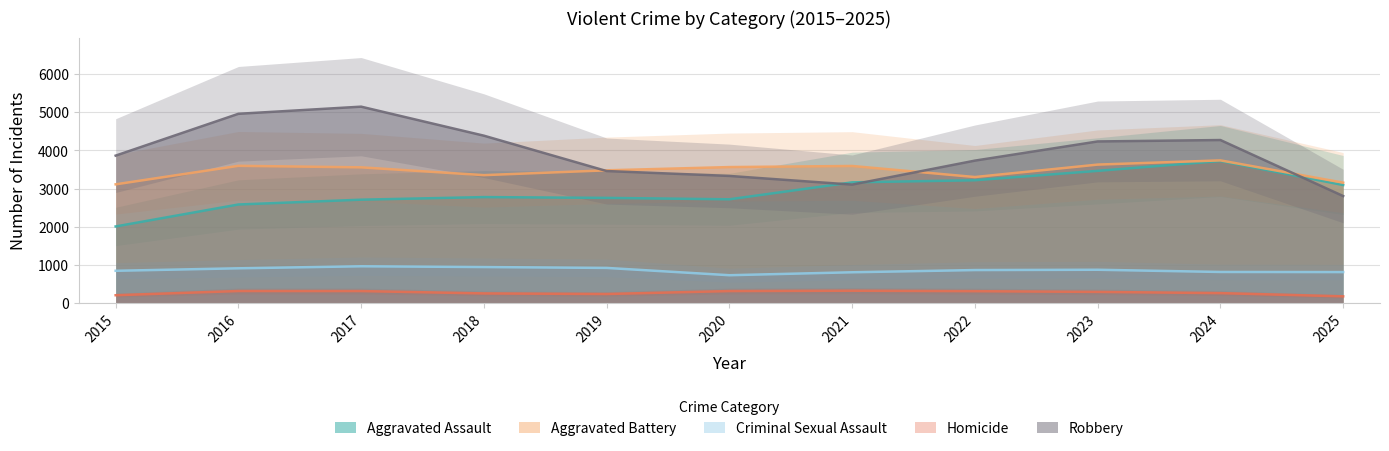

What is the minimum value for Aggravated Assault?

2008